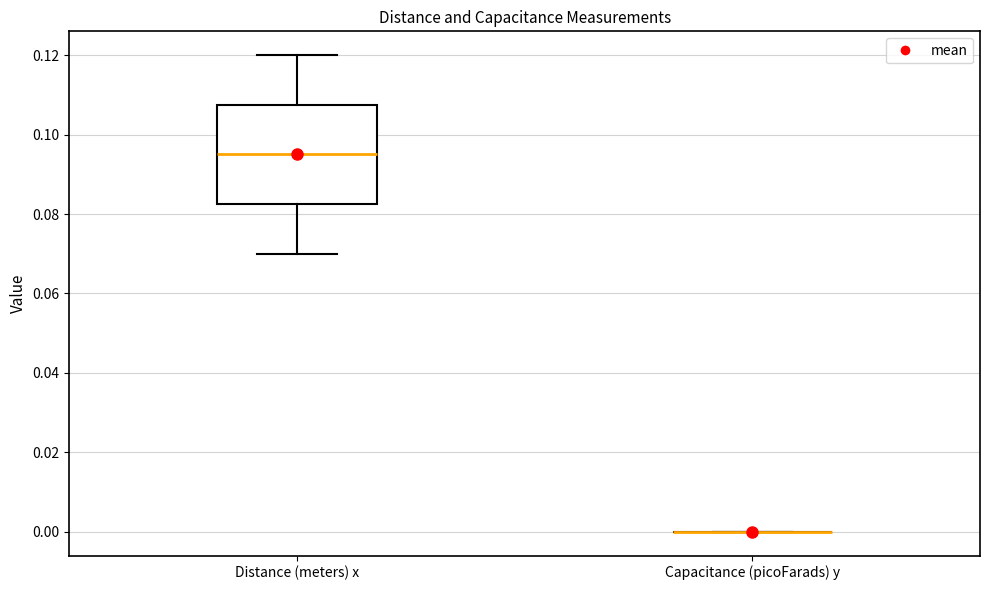

Reading left to right, transcribe this box plot: for each box, give where its median line is, the range the box spans, and where its two whiskers end, as read against the y-axis. The values are not printed on the chart, so give them approximately, as read against the axis.

Distance (meters) x: median 0.096, box 0.082 to 0.108, whiskers 0.070 to 0.120
Capacitance (picoFarads) y: box collapsed to a line at 0.000, whiskers 0.000 to 0.000